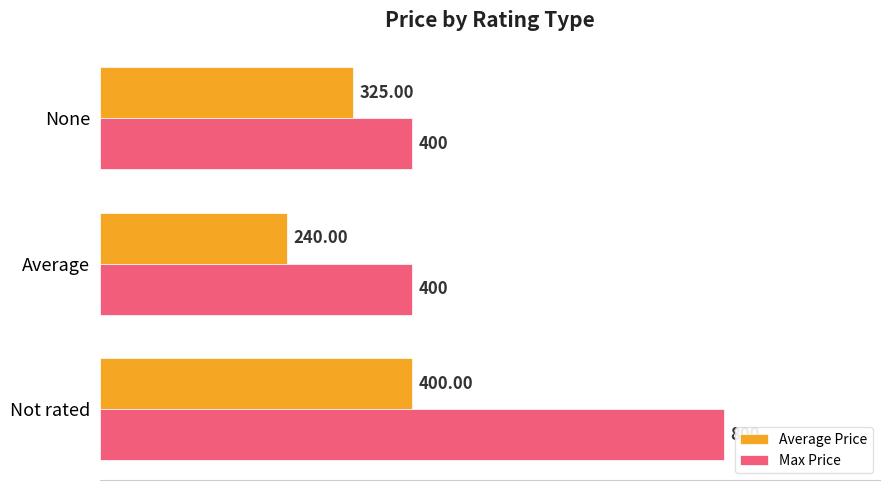

At which label does Average Price reach its minimum?

Average